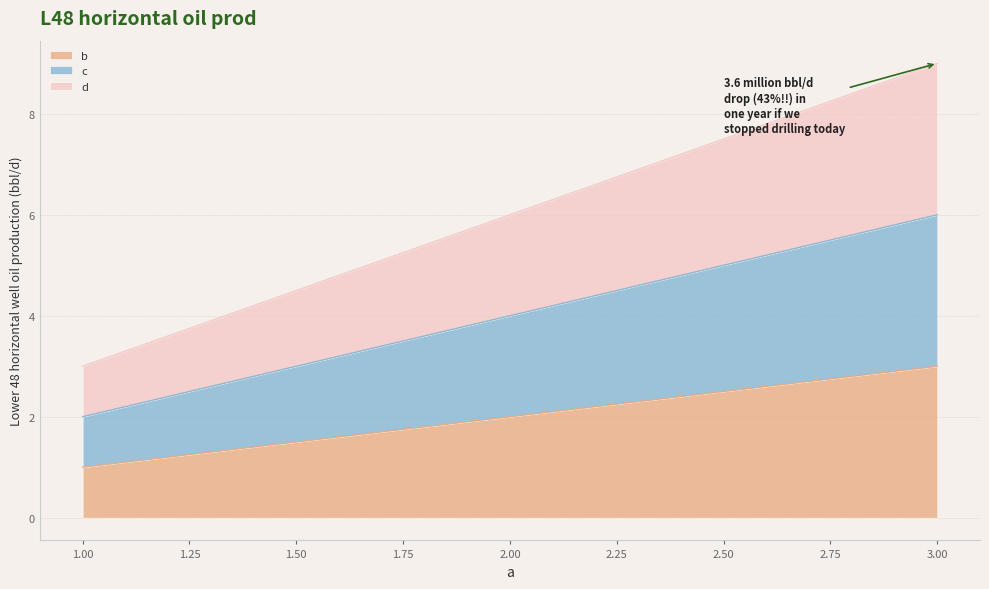

At how many categories does at least one series exceed 7?

1